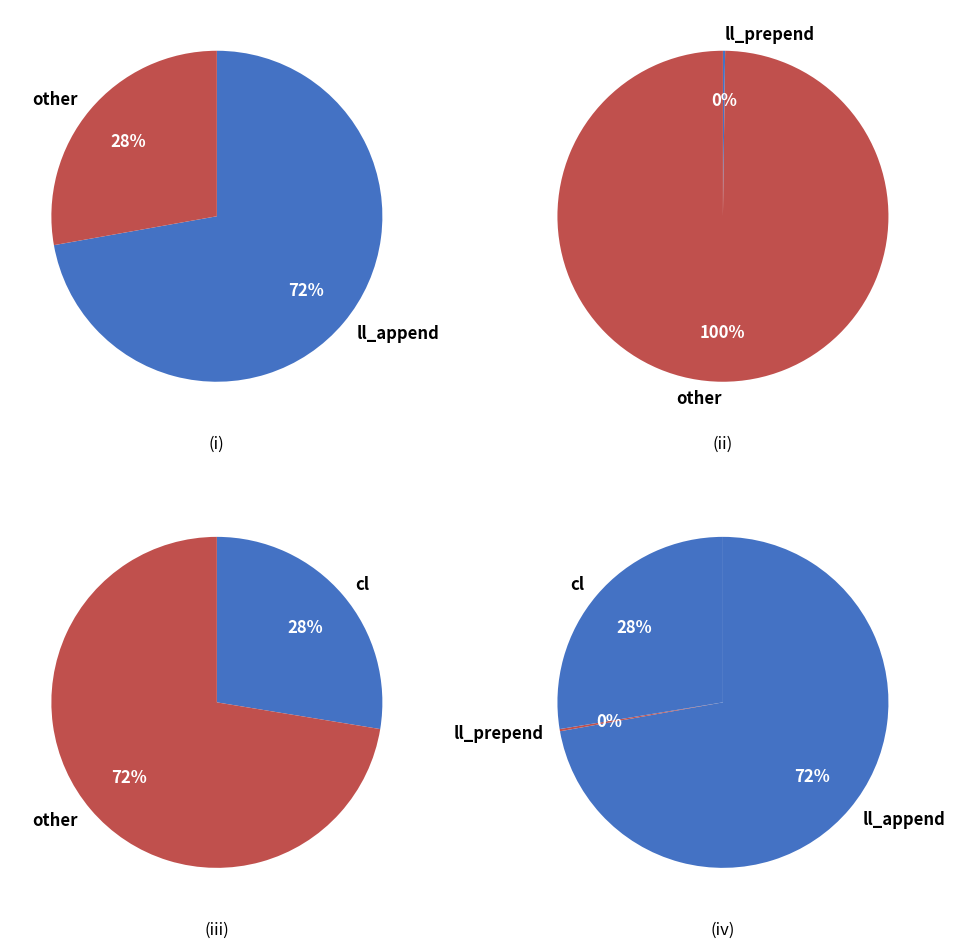

Which category has the biggest portion of the pie?

ll_append